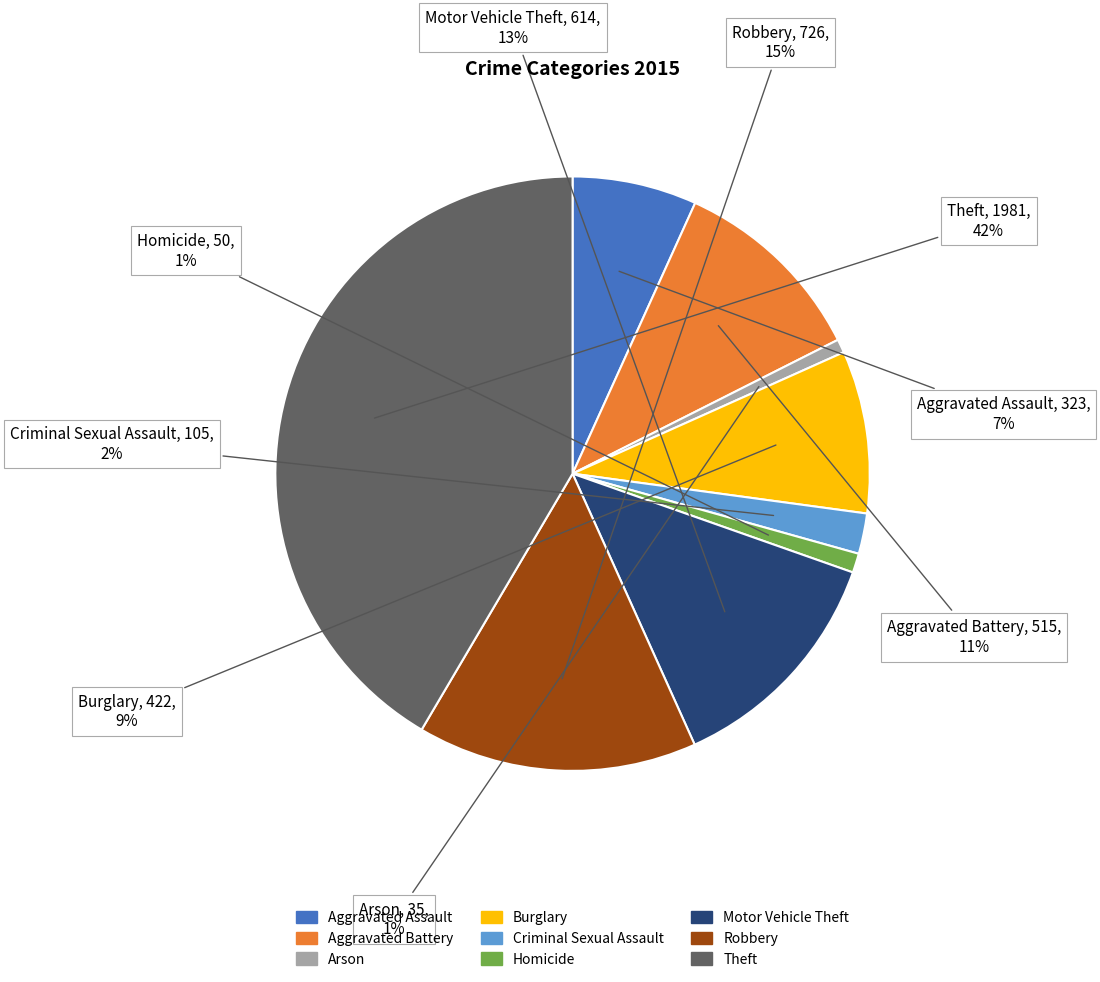

How many segments does this pie chart have?

9